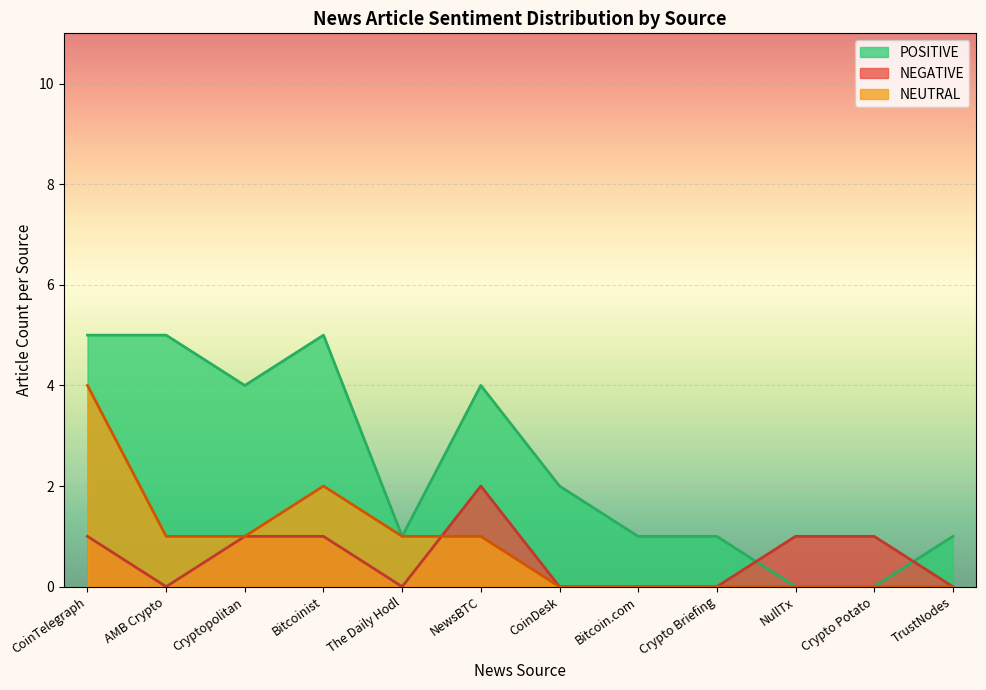

What is the label of the 2nd point from the right?

Crypto Potato